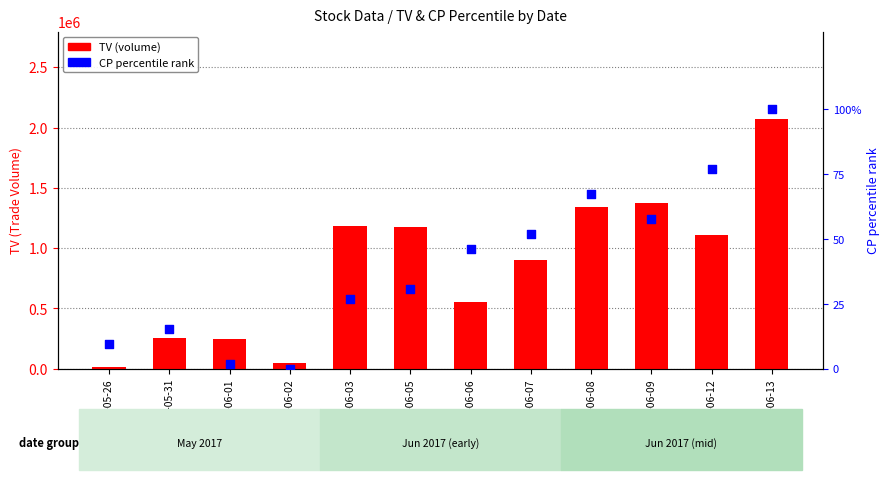

At how many categories does at least one series exceed 1084603?

6